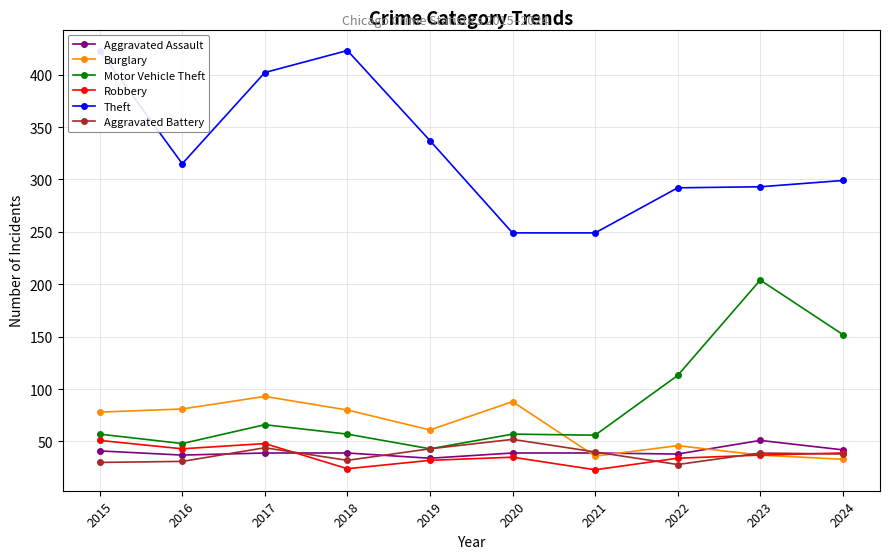

At which category does Aggravated Assault reach its first local peak?

2023